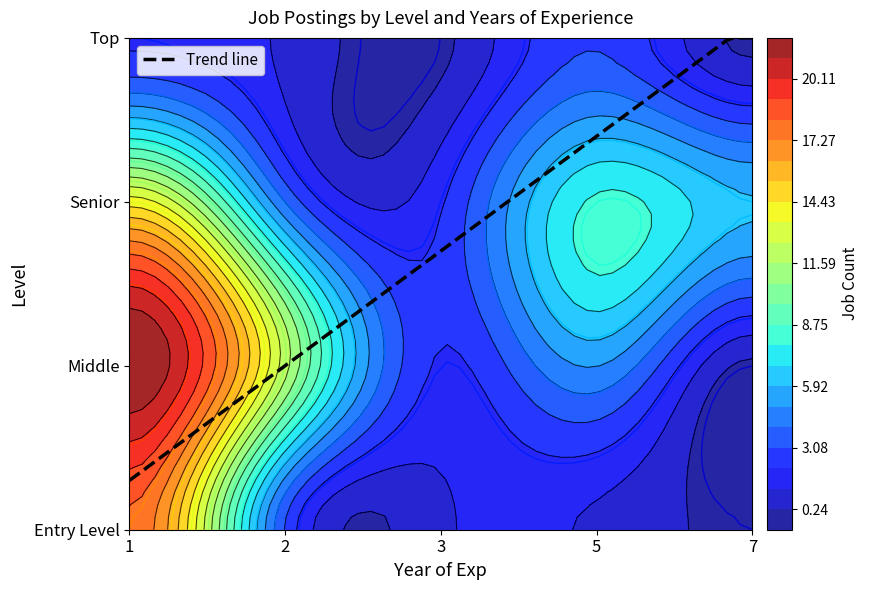

At 2, list the series in order from largest to smallest.

Middle, Senior, Entry Level, Top